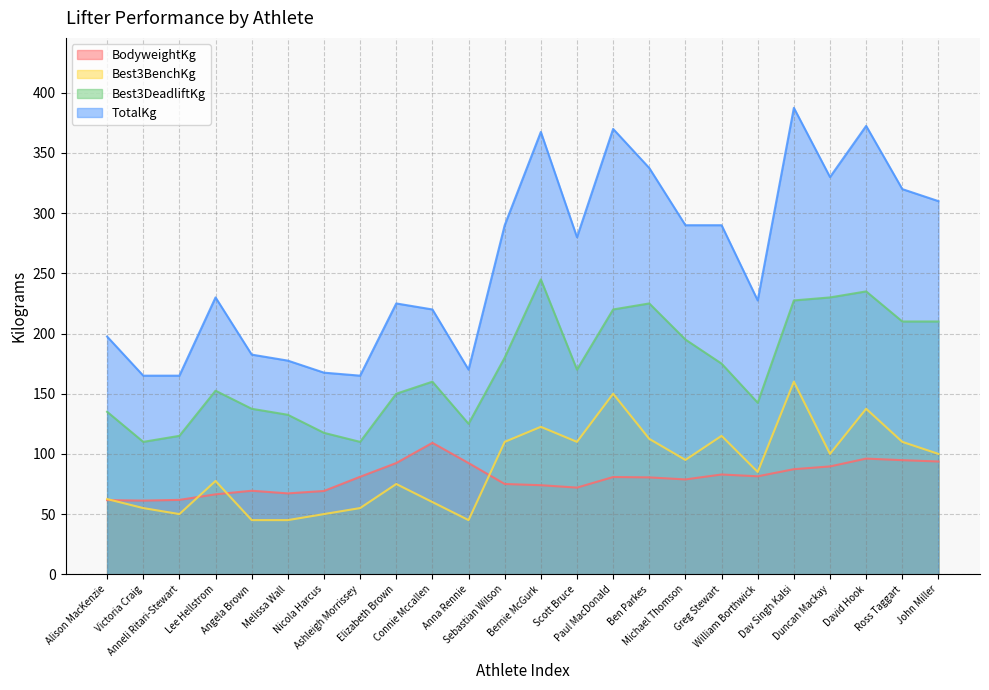

At which category does TotalKg reach its first local valley?

Ashleigh Morrissey